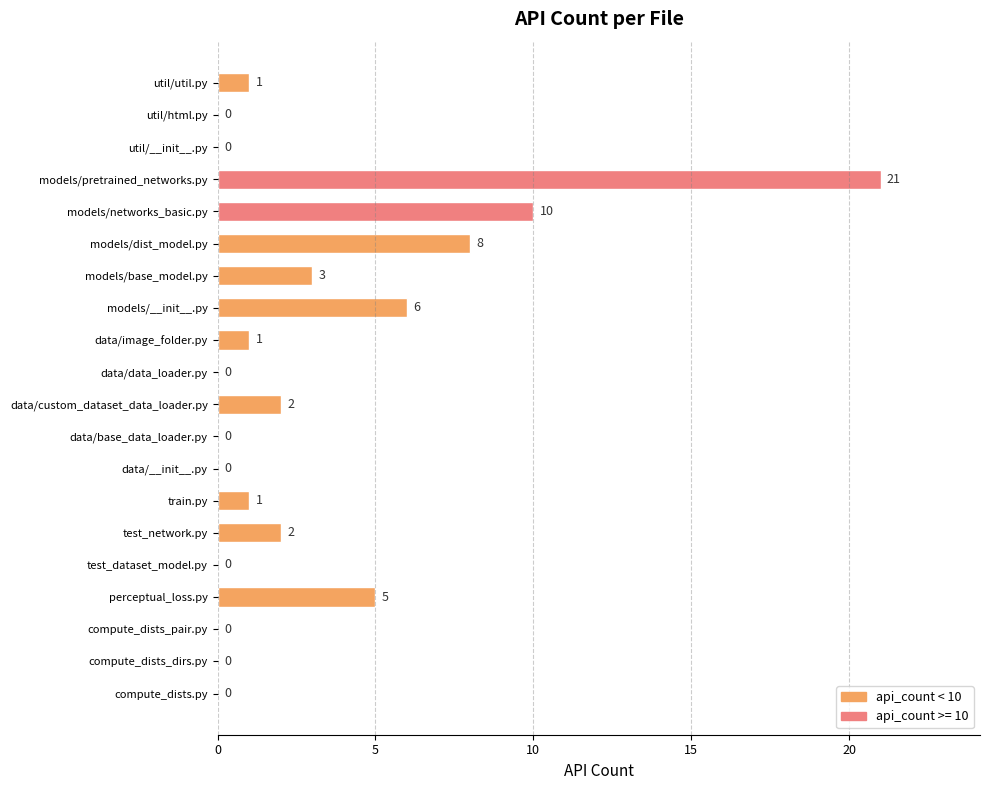

What is the average value?

3